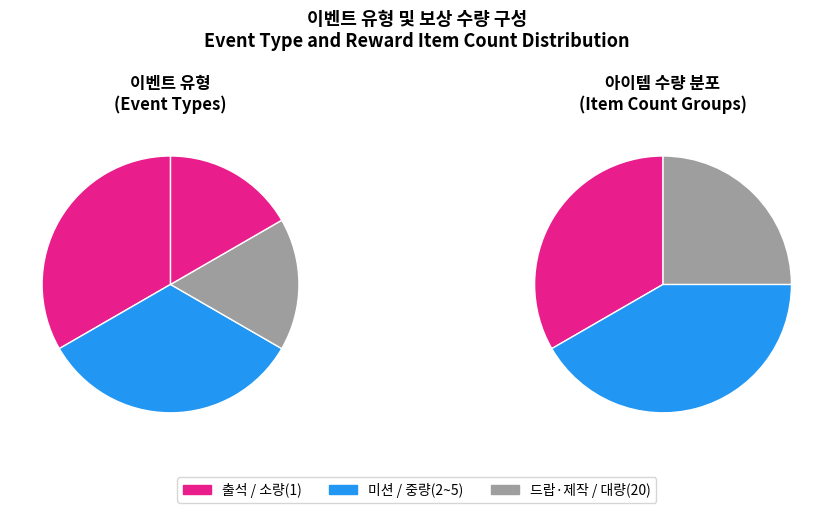

Which slice is the smallest?

드랍